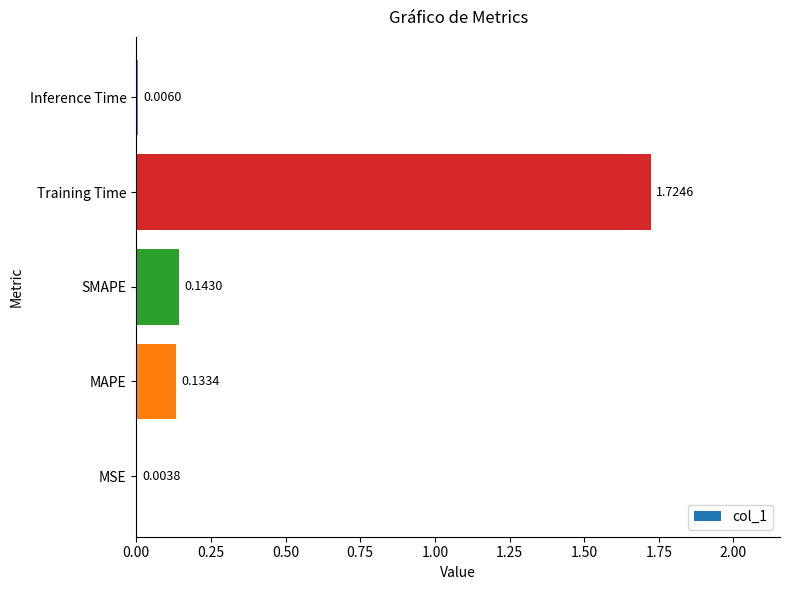

Which has a higher value, Training Time or SMAPE?

Training Time